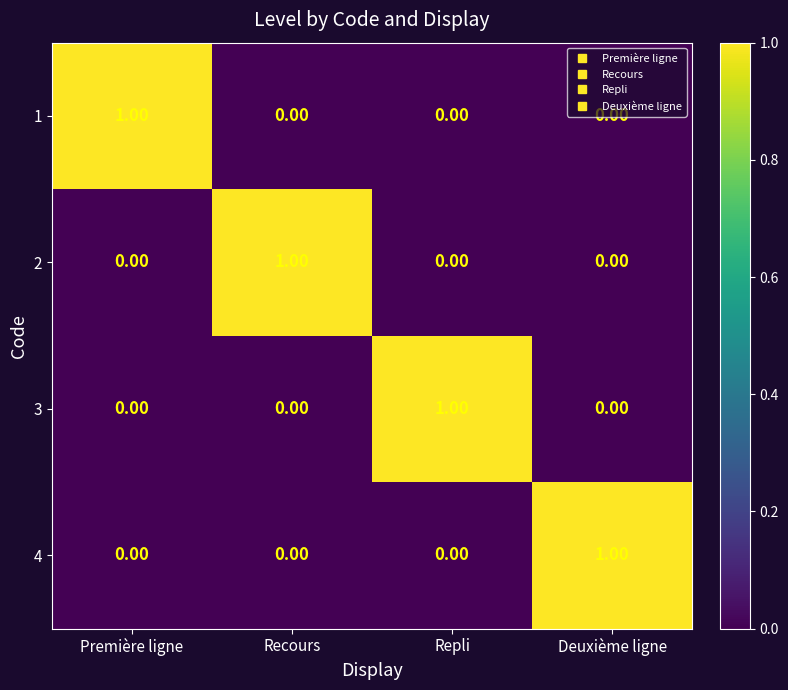

At how many categories does at least one series exceed 0?

4